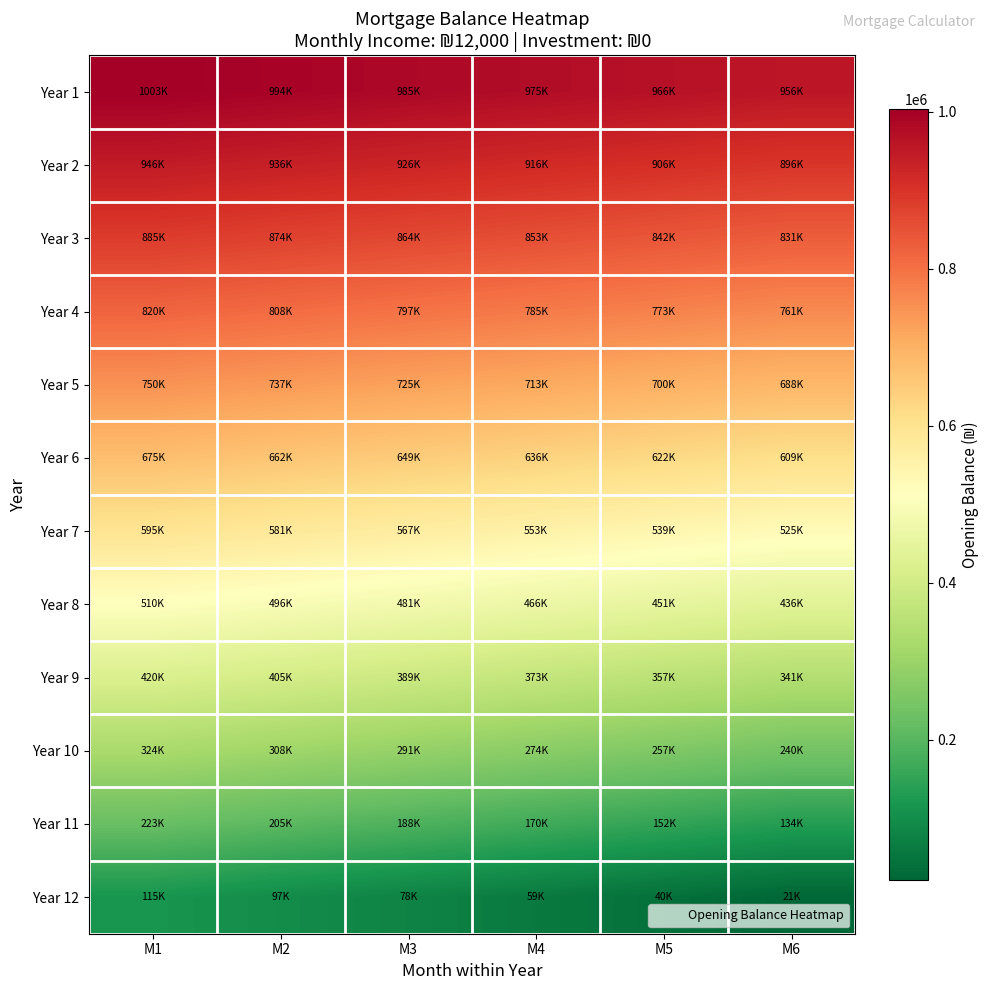

Which series has the largest range (max minus min)?

Year 12